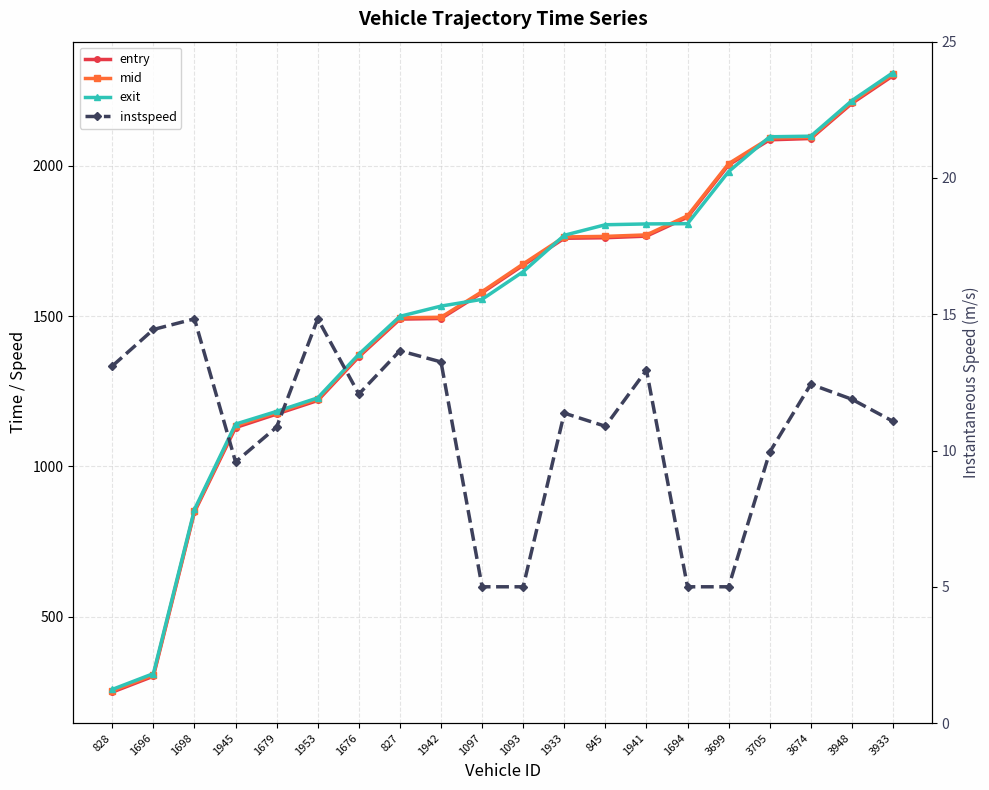

Reading left to right, transcribe all the data shown in this chart.

entry: 828=249.4	1696=302.2	1698=848.6	1945=1129.3	1679=1174.2	1953=1219.4	1676=1364.8	827=1490.0	1942=1492.0	1097=1577.7	1093=1669.3	1933=1758.9	845=1760.7	1941=1766.0	1694=1829.2	3699=2003.0	3705=2086.4	3674=2090.8	3948=2207.6	3933=2299.6
mid: 828=253.6	1696=306.1	1698=852.2	1945=1135.1	1679=1179.1	1953=1223.6	1676=1369.1	827=1494.4	1942=1496.2	1097=1581.5	1093=1673.6	1933=1763.4	845=1765.2	1941=1770.2	1694=1833.6	3699=2007.2	3705=2092.0	3674=2094.5	3948=2212.1	3933=2304.4
exit: 828=258.3	1696=310.9	1698=857.0	1945=1140.8	1679=1183.1	1953=1228.1	1676=1373.1	827=1499.2	1942=1533.3	1097=1555.8	1093=1647.9	1933=1768.9	845=1804.0	1941=1806.7	1694=1807.5	3699=1980.8	3705=2096.6	3674=2098.5	3948=2216.9	3933=2309.9
instspeed: 828=13.1	1696=14.4	1698=14.8	1945=9.6	1679=10.9	1953=14.8	1676=12.1	827=13.7	1942=13.2	1097=5.0	1093=5.0	1933=11.4	845=10.9	1941=12.9	1694=5.0	3699=5.0	3705=9.9	3674=12.4	3948=11.9	3933=11.1